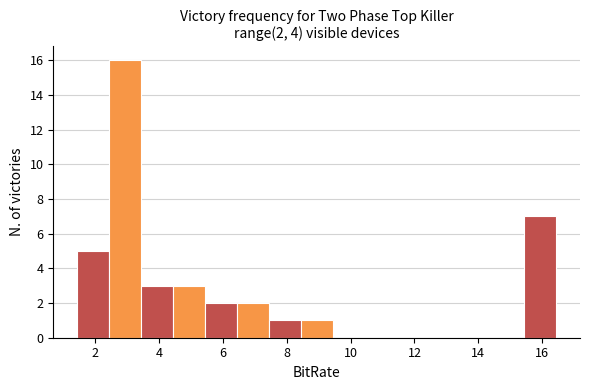

Over which range of the x-axis is the bar tallest?

2.4 to 3.4